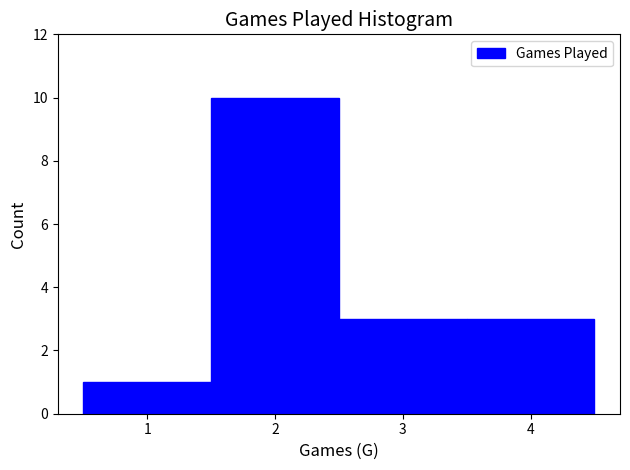

Which range on the x-axis has the tallest bar?

1.5 to 2.5